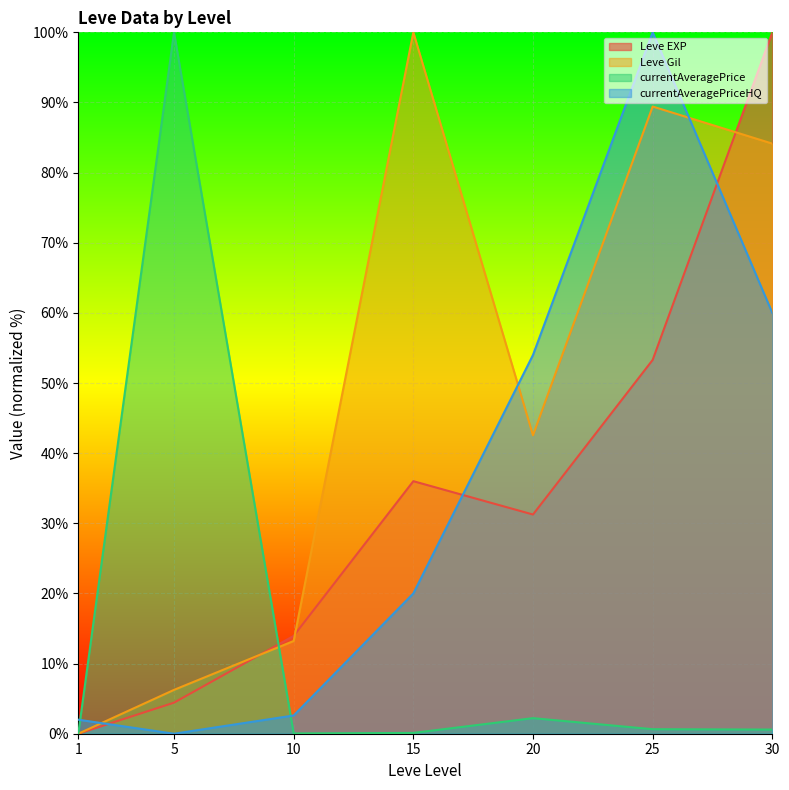

Reading right to left, list all the values displayed in this chart.

Leve EXP: 30=100.0	25=53.3	20=31.3	15=36.0	10=13.9	5=4.4	1=0.0
Leve Gil: 30=84.1	25=89.4	20=42.5	15=100.0	10=13.2	5=6.2	1=0.0
currentAveragePrice: 30=0.6	25=0.6	20=2.2	15=0.1	10=0.0	5=100.0	1=0.0
currentAveragePriceHQ: 30=60.0	25=100.0	20=54.0	15=20.0	10=2.6	5=0.0	1=2.0